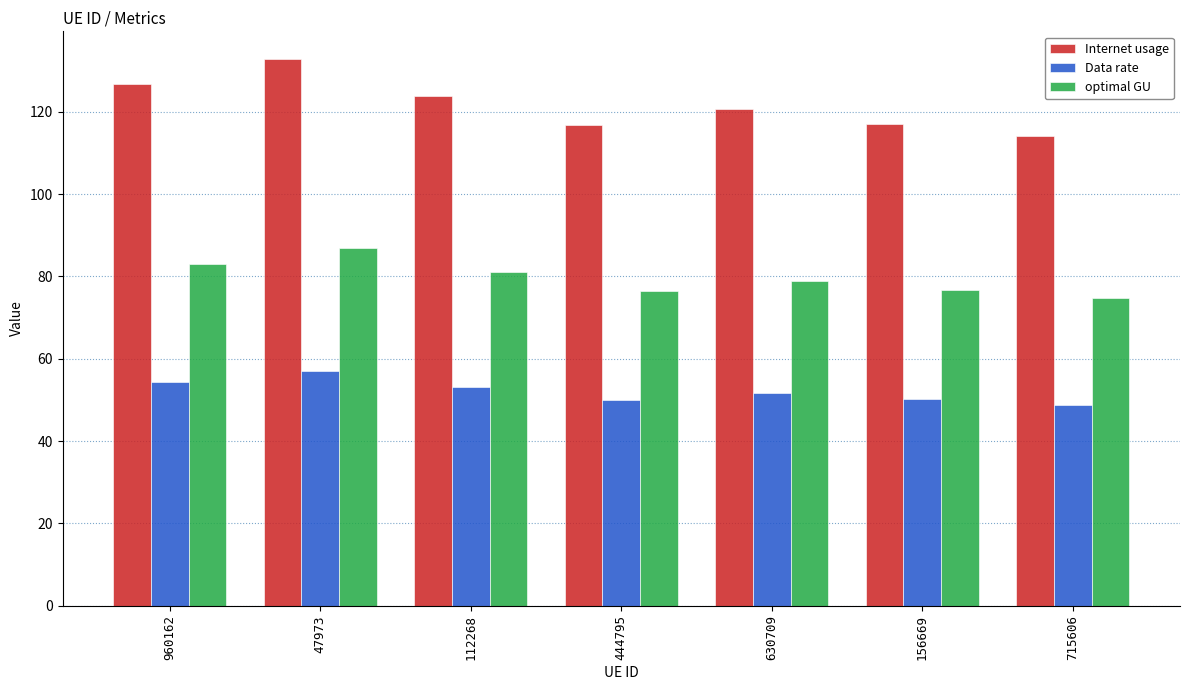

Count the number of categories in the chart.

7